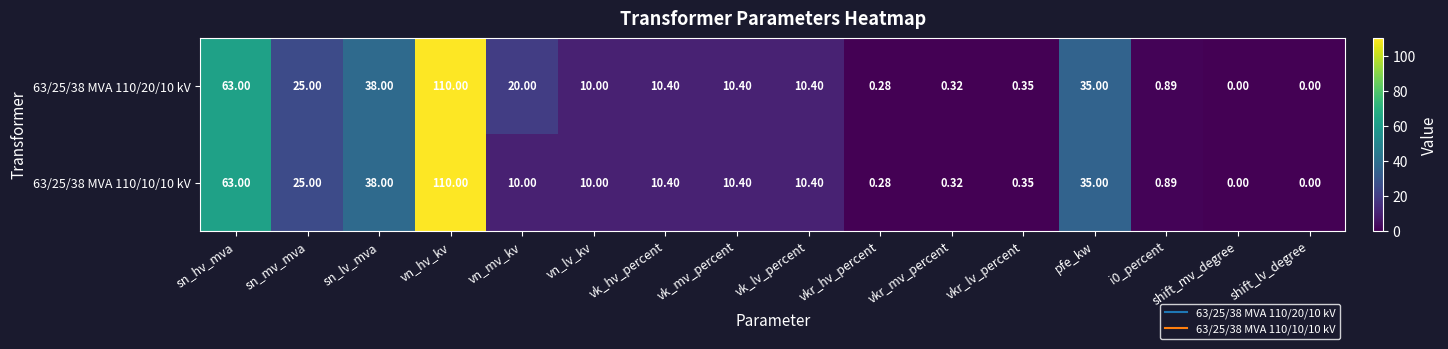

At which label does 63/25/38 MVA 110/20/10 kV first exceed 10?

sn_hv_mva